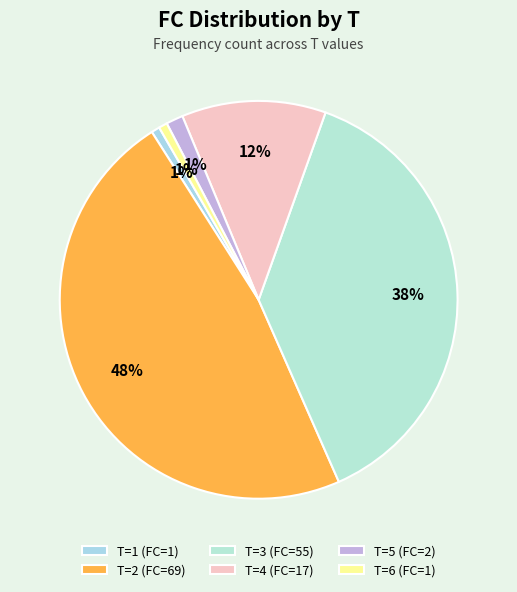

Rank the categories by value from highest to lowest.

T=2, T=3, T=4, T=5, T=1, T=6